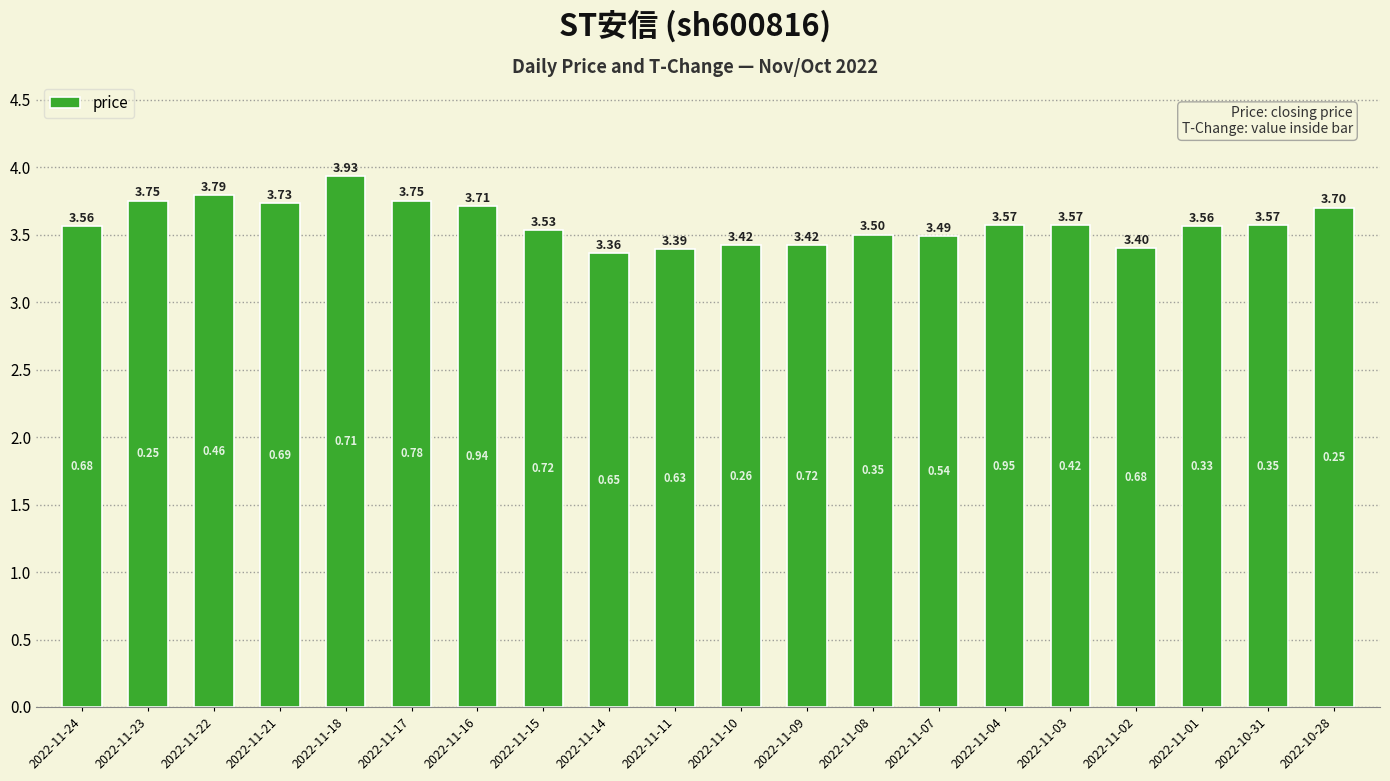

What is the label of the 10th bar from the right?

2022-11-10